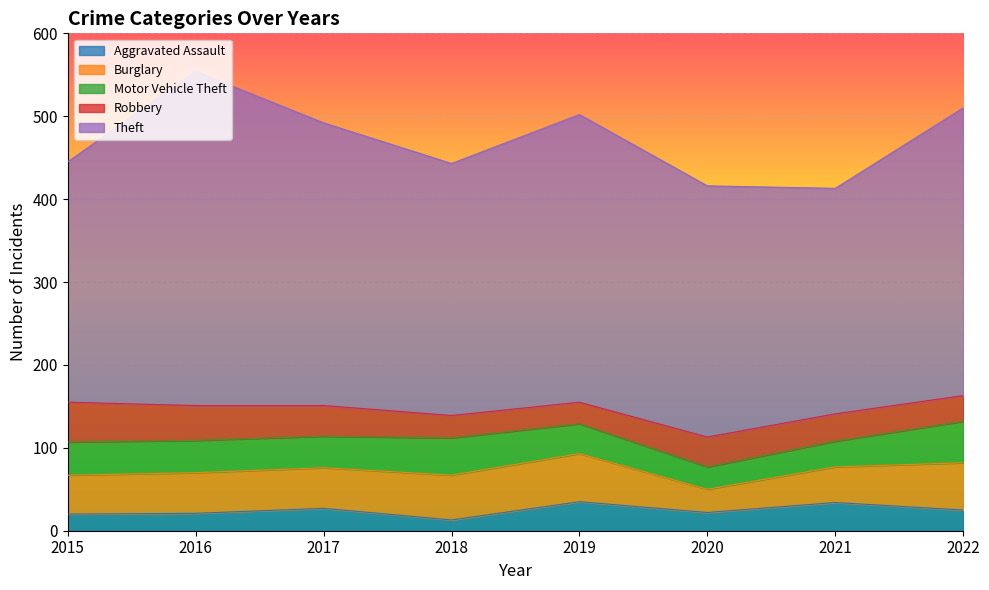

What is the value of the Aggravated Assault point at the 8th from the left?

25